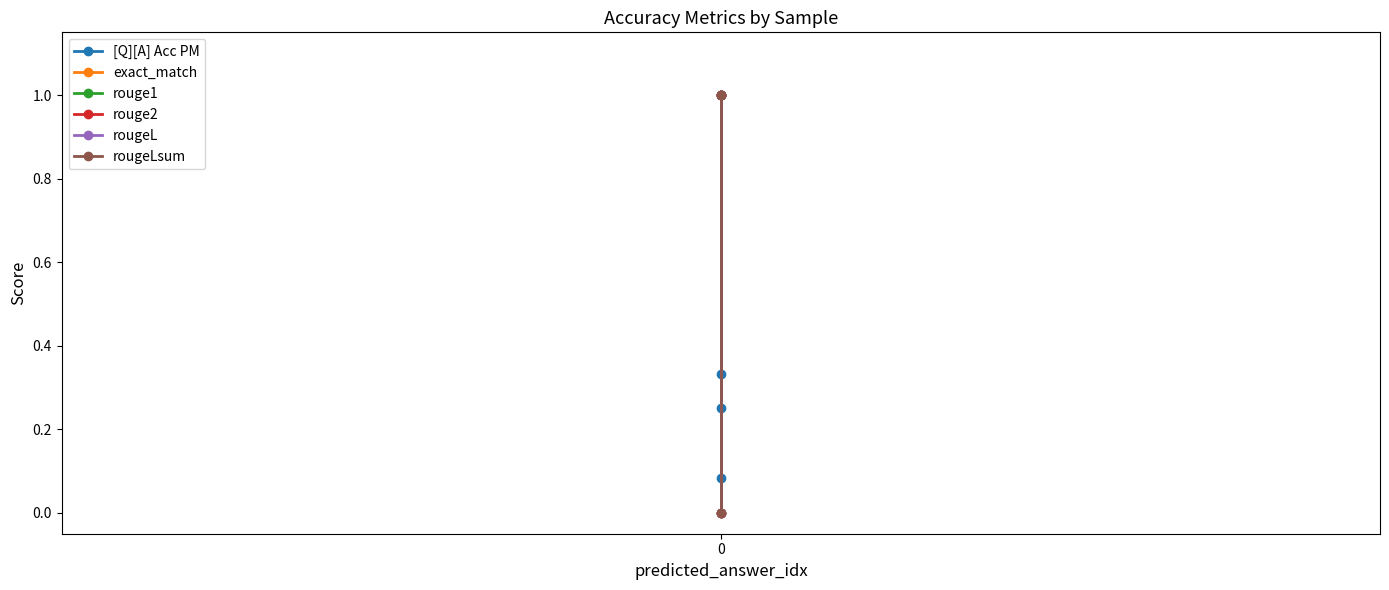

True or false: exact_match has a value of 0.6 at 0.

False